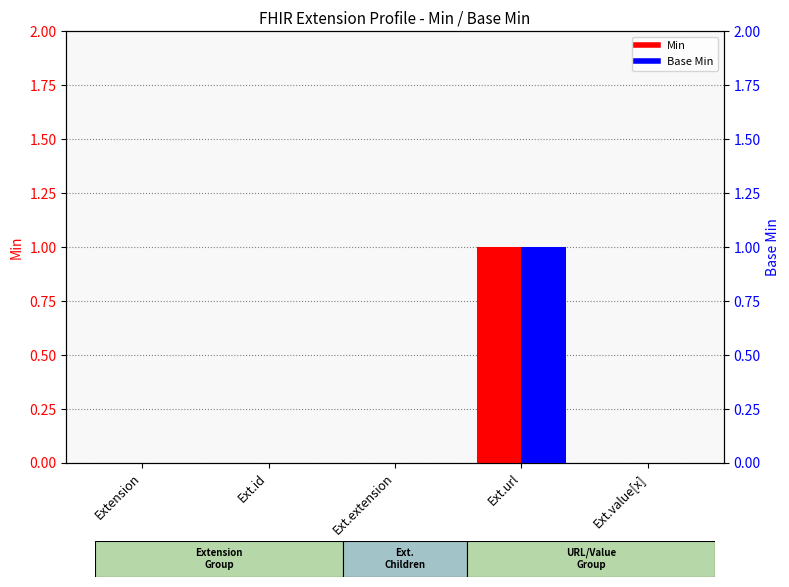

At which category does the chart reach its minimum across all series?

Extension